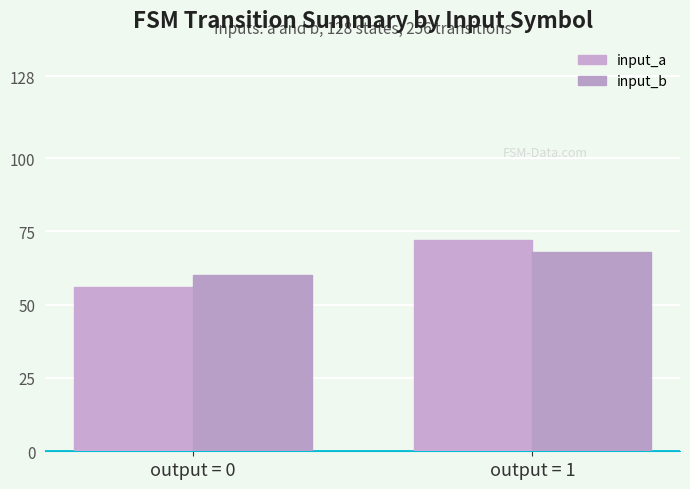

Between output = 0 and output = 1, which series saw the biggest shift?

input_a